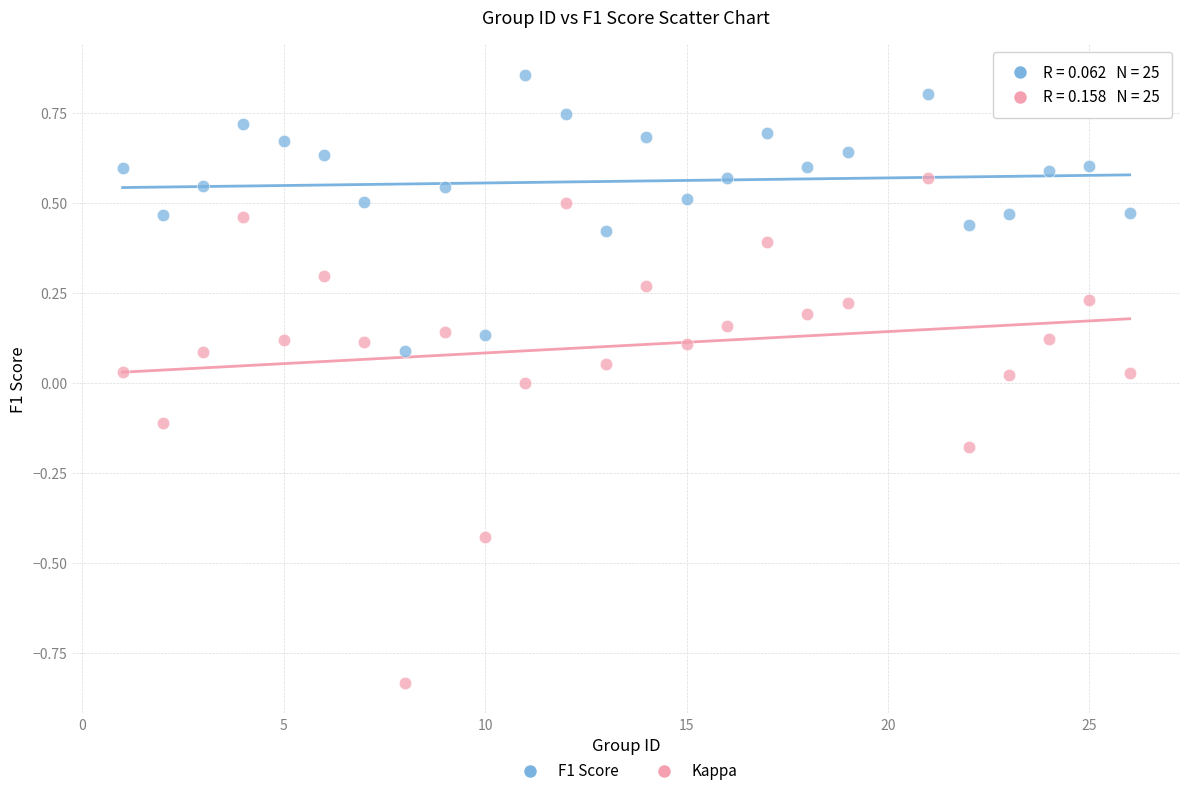

Which series has the widest spread of Y values?

Kappa